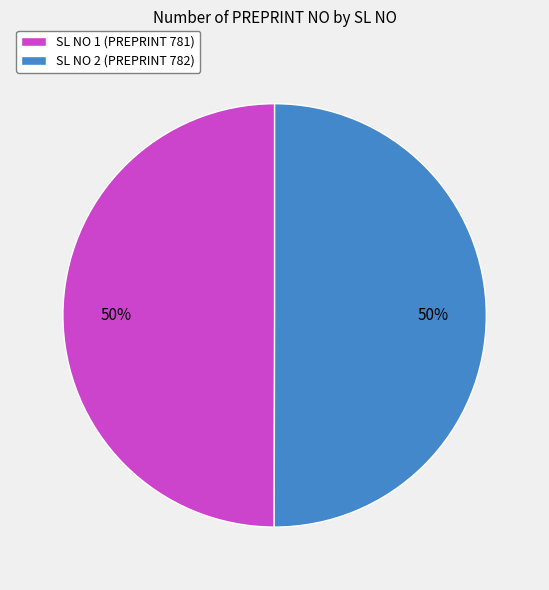

To the nearest percent, what is the average slice percentage?

50%